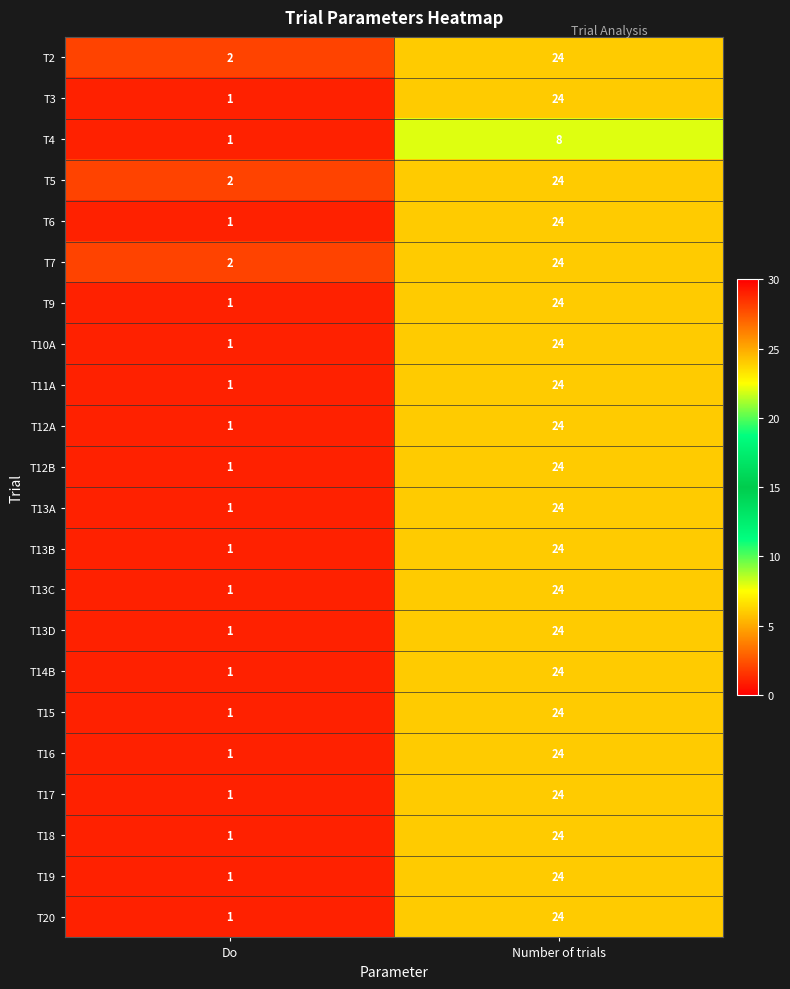

How many series are shown in this chart?

22